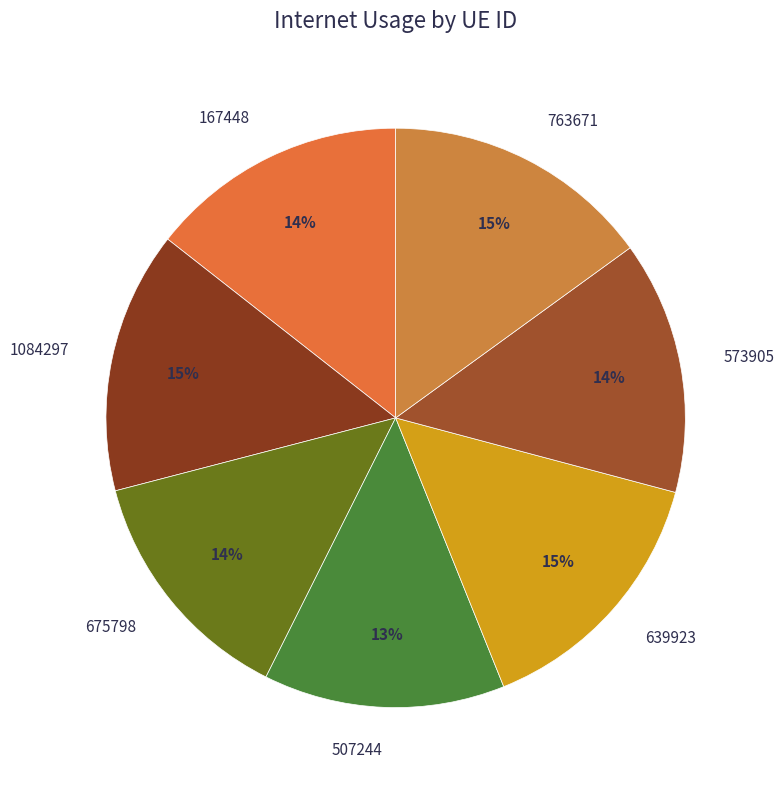

How many segments does this pie chart have?

7